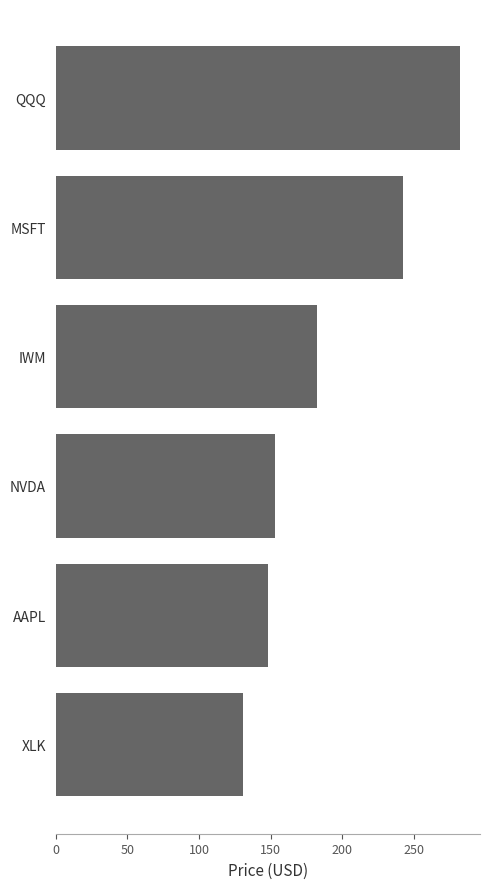

The chart shows a value of 148.3 at AAPL. True or false?

True